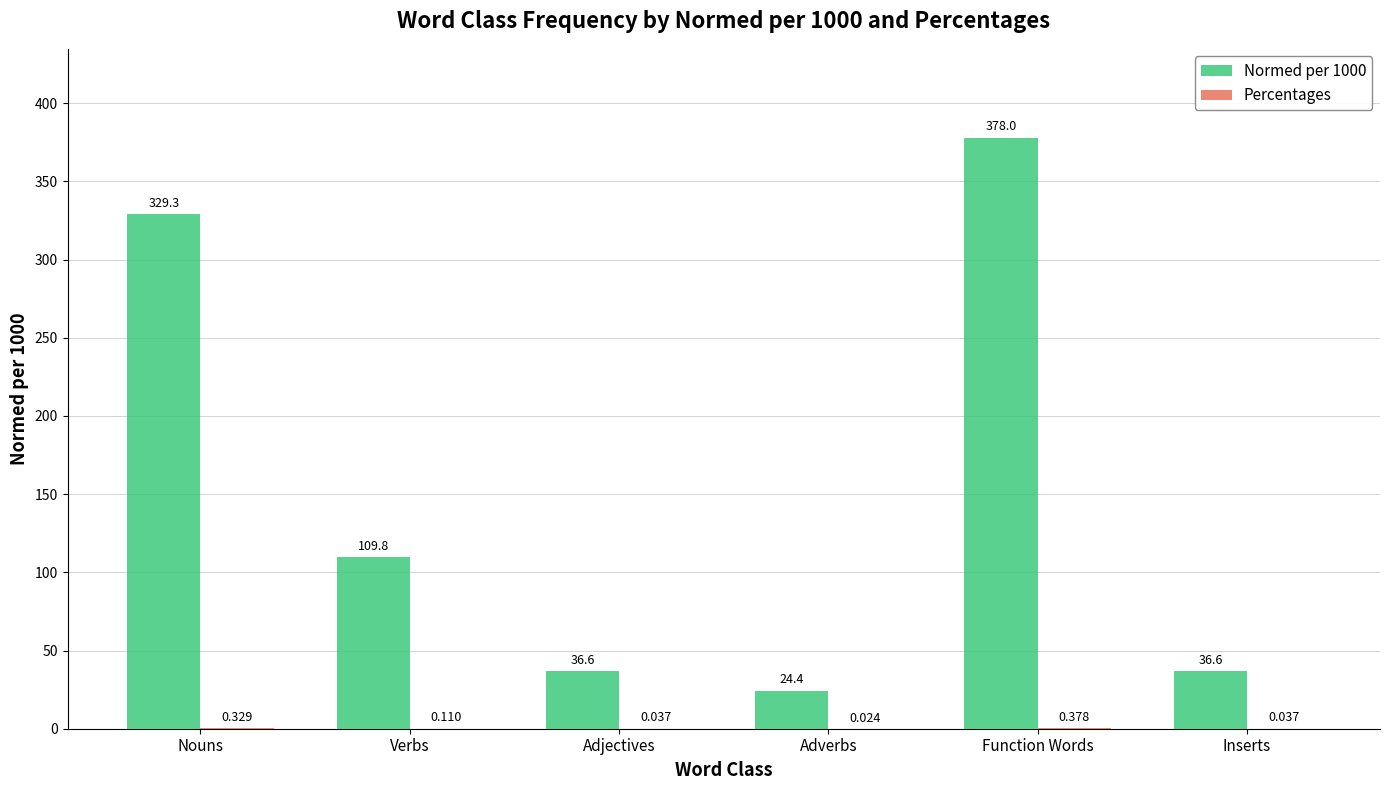

What is the sum of the Normed per 1000 values at Adverbs and Nouns?

353.7